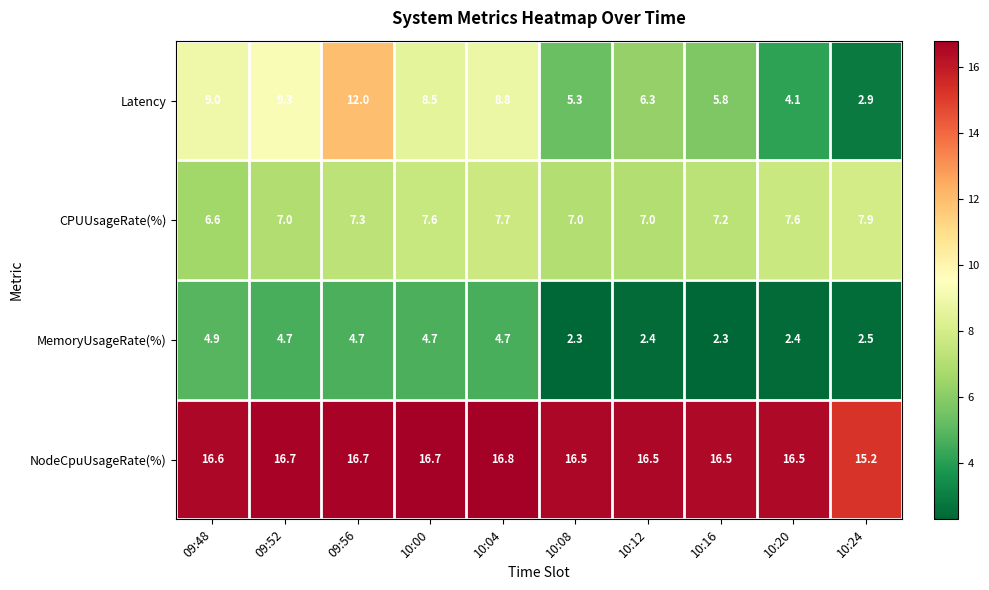

At which label does NodeCpuUsageRate(%) first exceed 16?

09:48